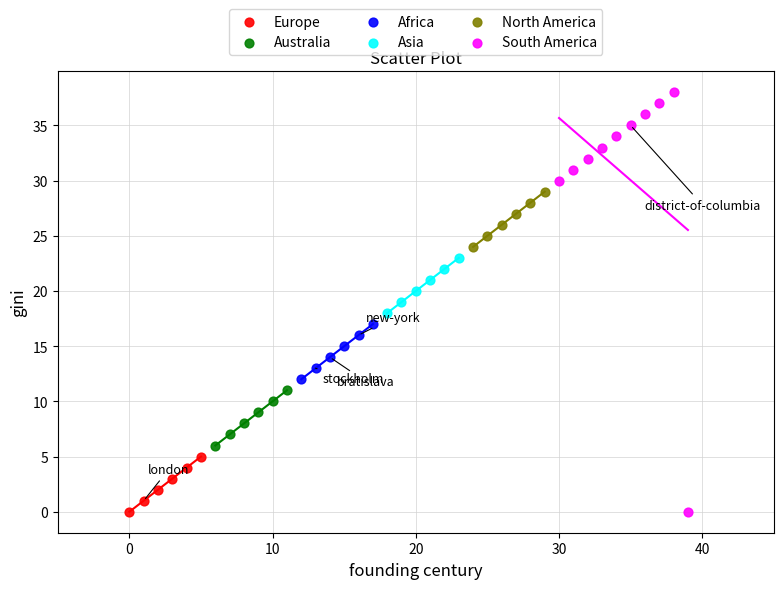

Which series reaches the maximum Y coordinate?

South America